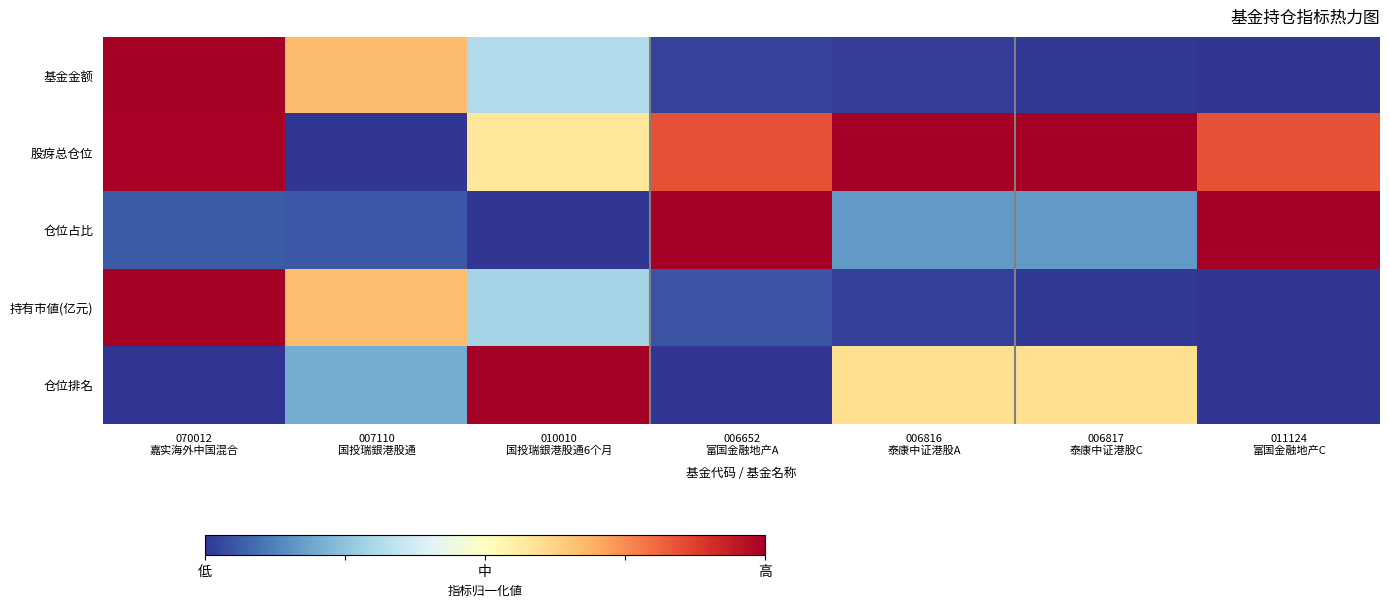

Which series has the largest range (max minus min)?

基金金额